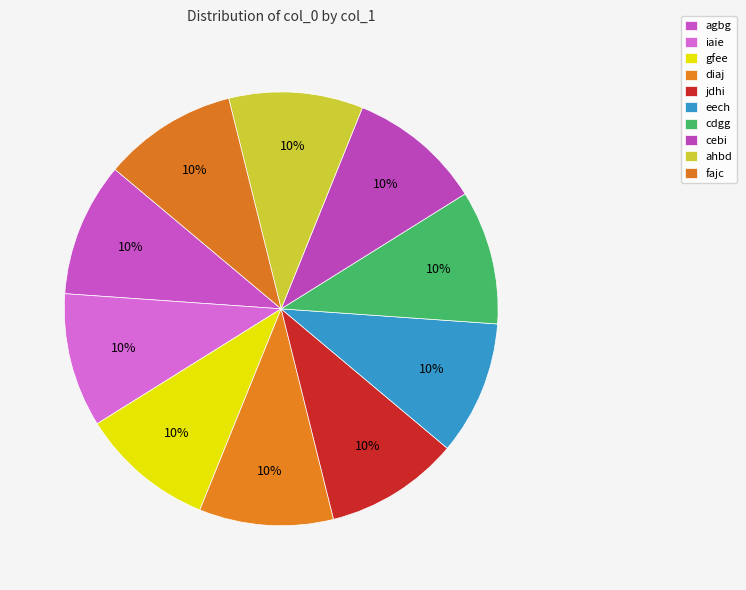

To the nearest percent, what portion does jdhi represent?

10%